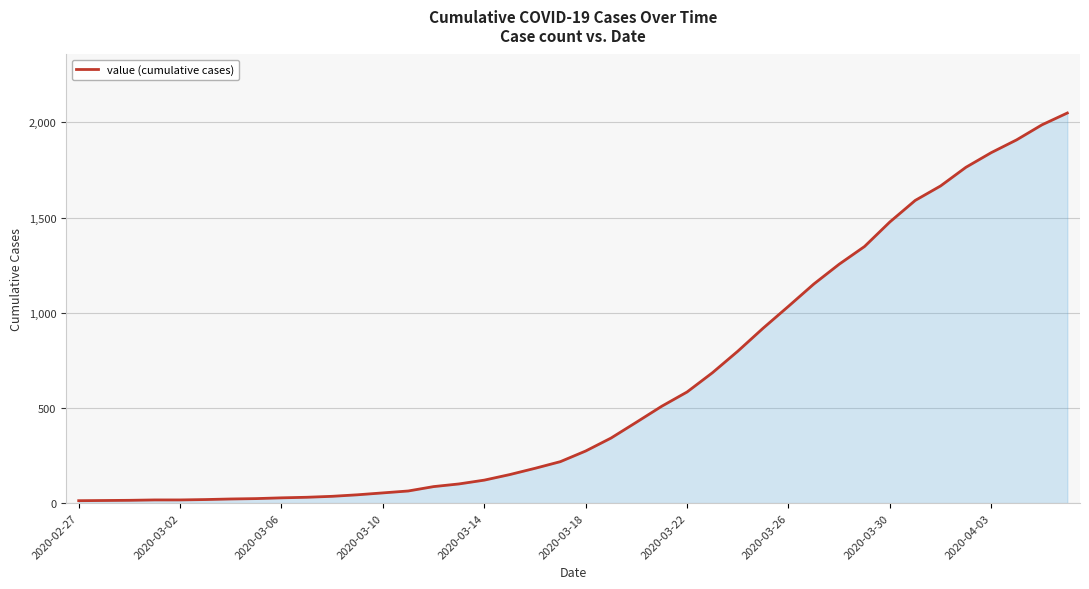

What is the difference between the maximum and minimum values?

2036